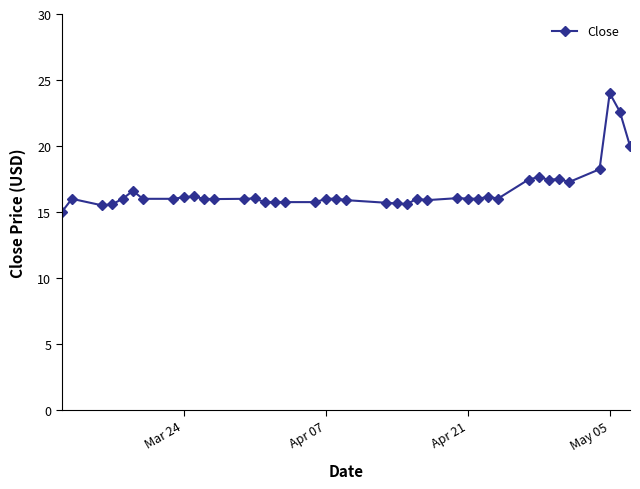

What is the minimum value shown in the chart?

15.0